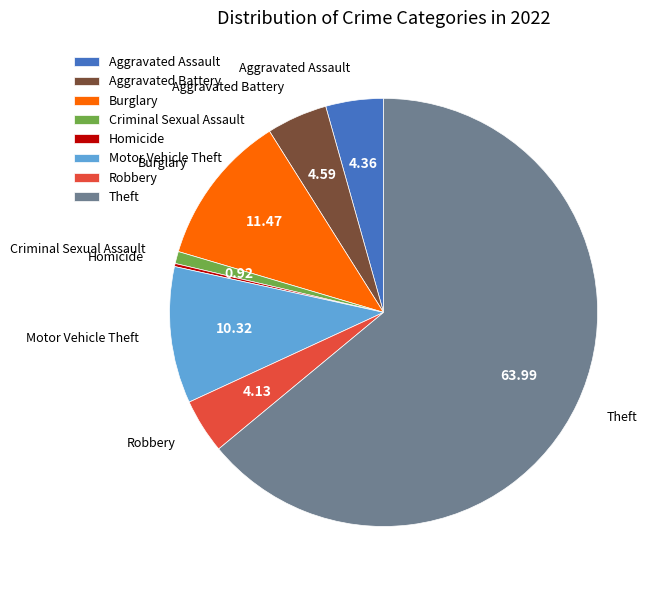

Which slice is the largest?

Theft